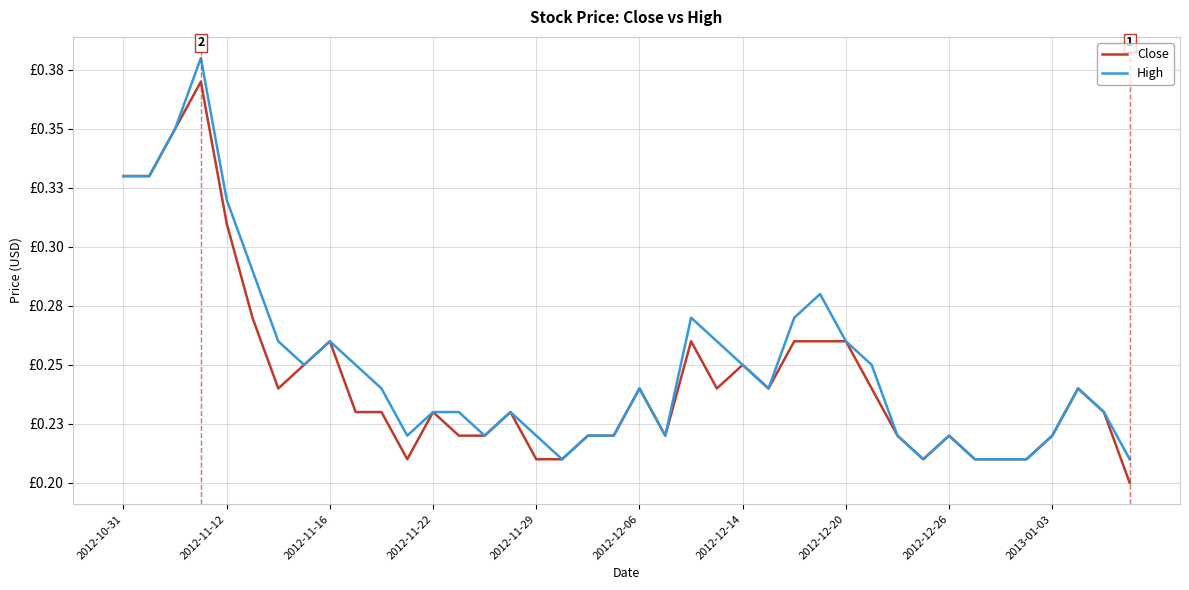

Reading left to right, list all the values displayed in this chart.

Close: 0.3	0.3	0.3	0.4	0.3	0.3	0.2	0.2	0.3	0.2	0.2	0.2	0.2	0.2	0.2	0.2	0.2	0.2	0.2	0.2	0.2	0.2	0.3	0.2	0.2	0.2	0.3	0.3	0.3	0.2	0.2	0.2	0.2	0.2	0.2	0.2	0.2	0.2	0.2	0.2
High: 0.3	0.3	0.3	0.4	0.3	0.3	0.3	0.2	0.3	0.2	0.2	0.2	0.2	0.2	0.2	0.2	0.2	0.2	0.2	0.2	0.2	0.2	0.3	0.3	0.2	0.2	0.3	0.3	0.3	0.2	0.2	0.2	0.2	0.2	0.2	0.2	0.2	0.2	0.2	0.2